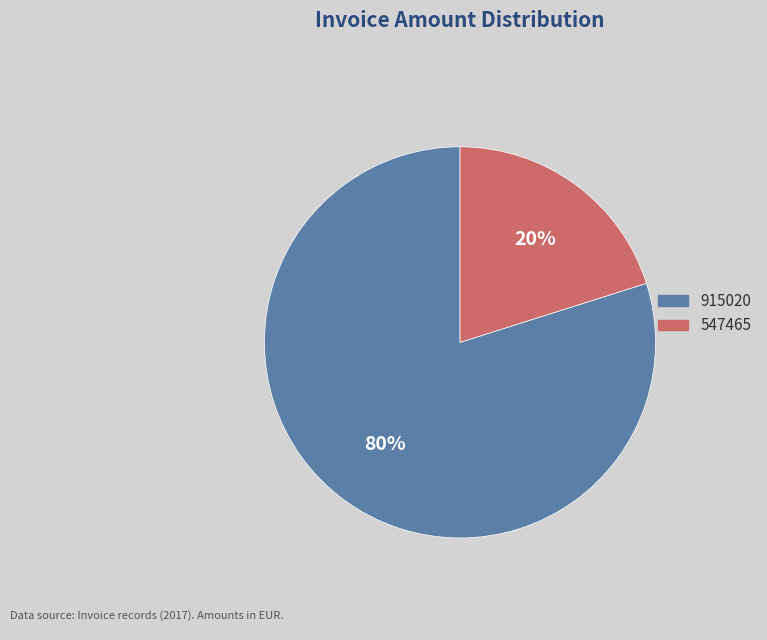

How many segments does this pie chart have?

2